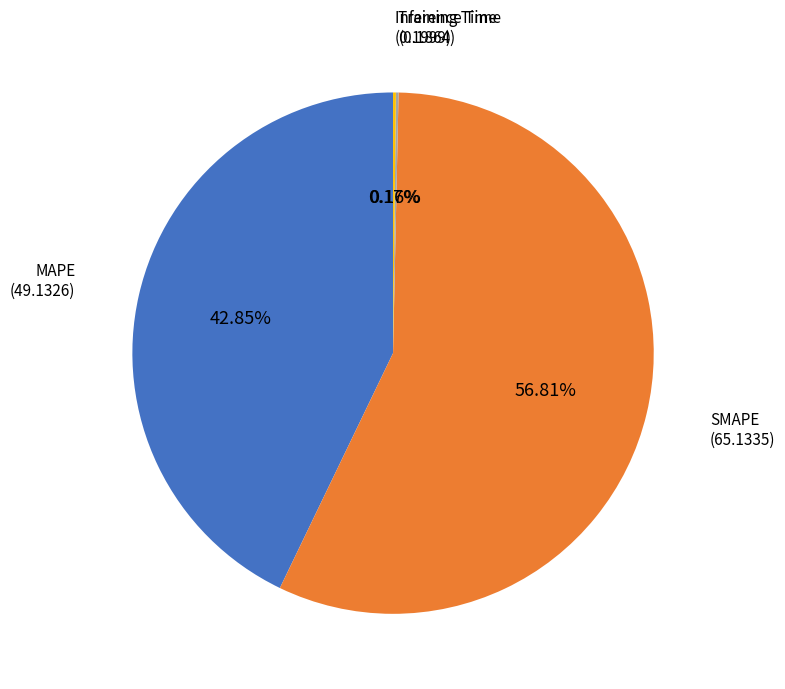

How many slices are in this pie chart?

4